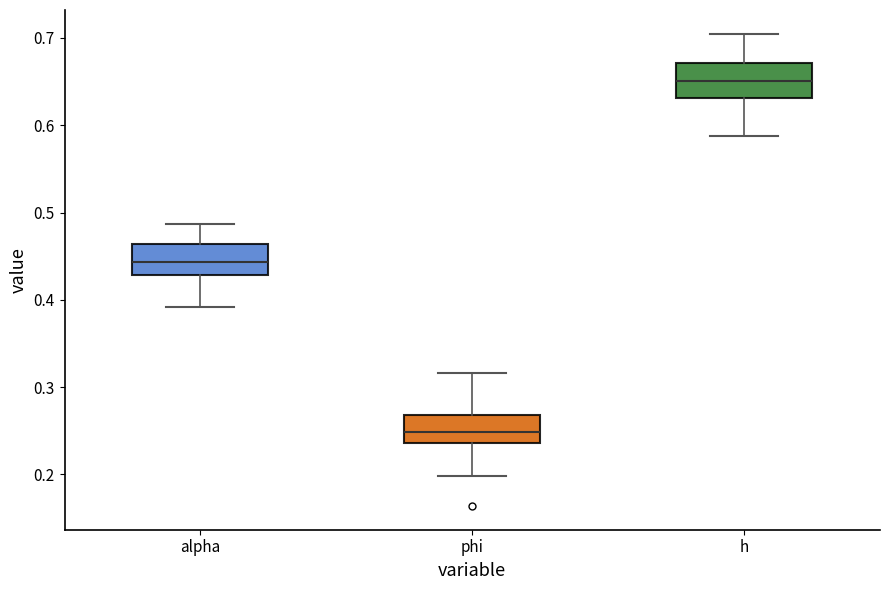

Which box's median line is the highest?

h